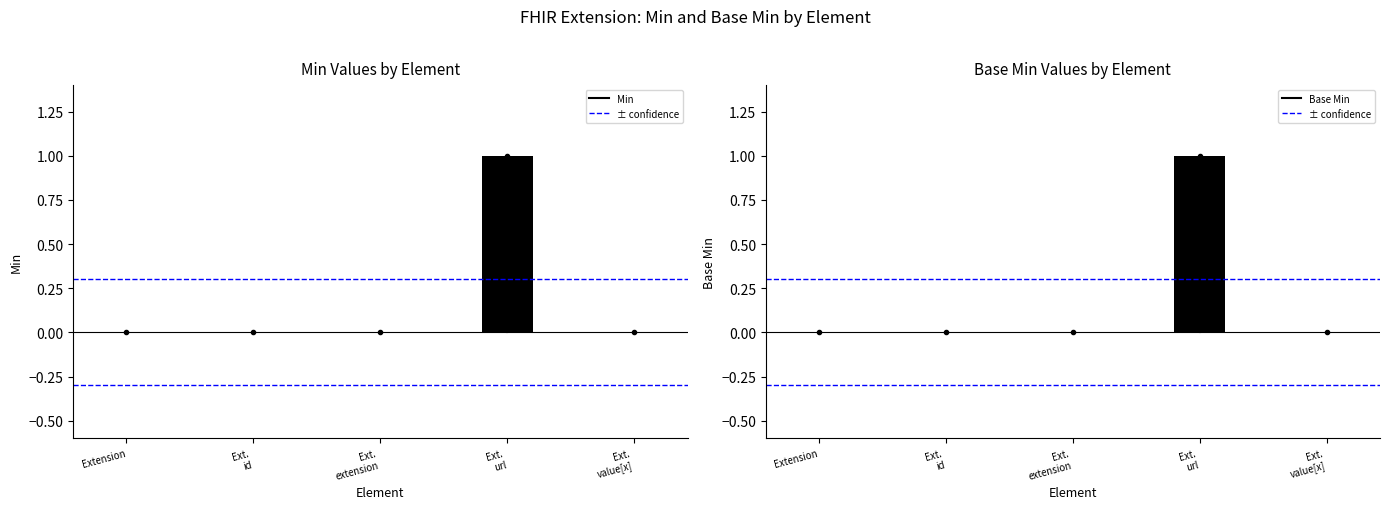

Reading left to right, extract all data points from this chart.

Min: 0	0	0	1	0
Base Min: 0	0	0	1	0